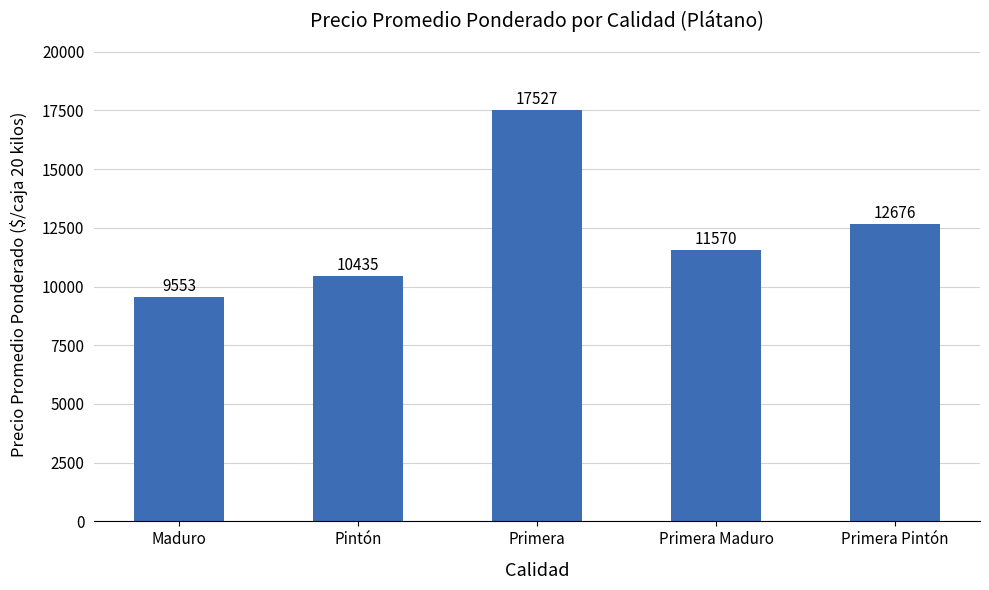

What is the sum of the values at Pintón and Primera?

27962